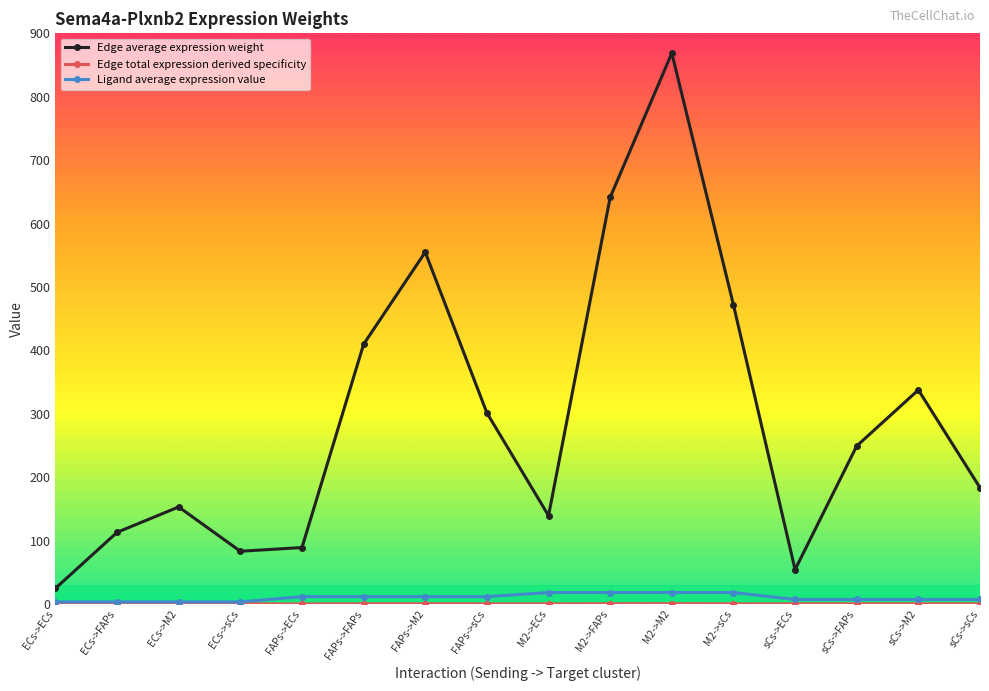

The value of Edge average expression weight at ECs->M2 is 38.2. True or false?

False